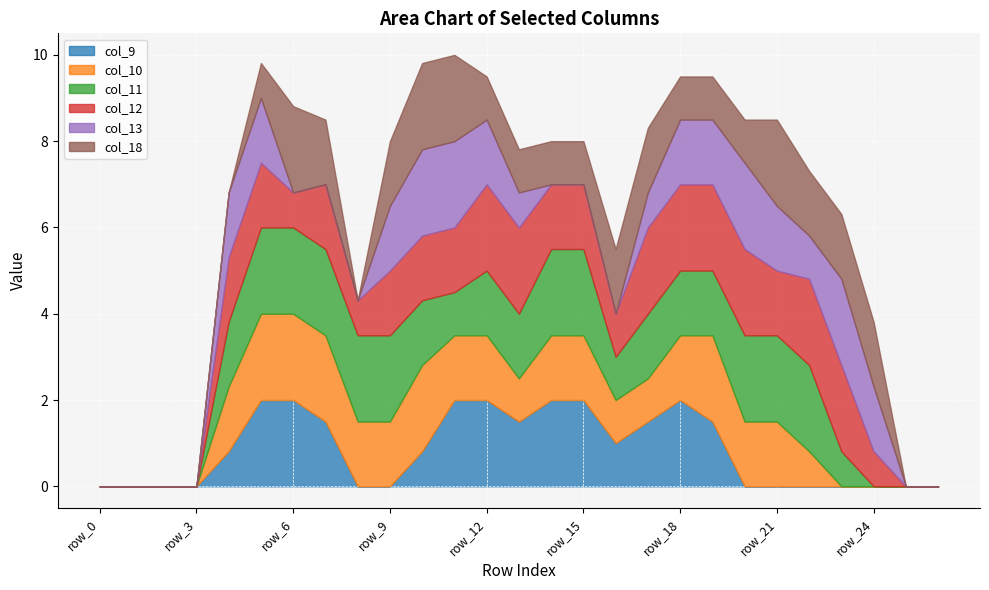

Is it true that col_13 equals 1.5 at row_18?

True